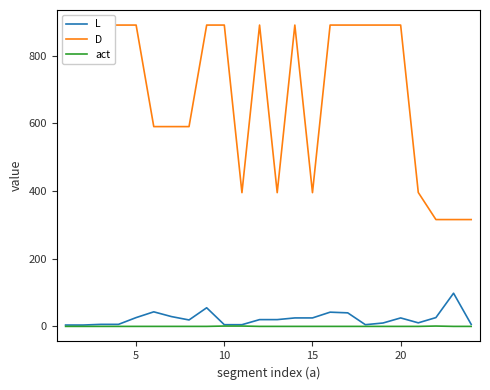

True or false: L and act cross at least once.

False